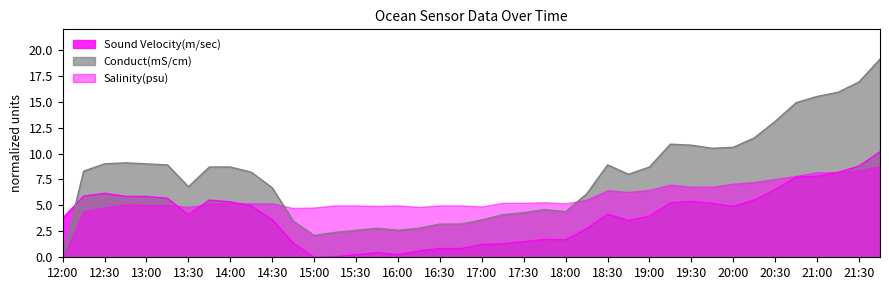

True or false: Sound Velocity(m/sec) has more than 0 interior local peaks.

True